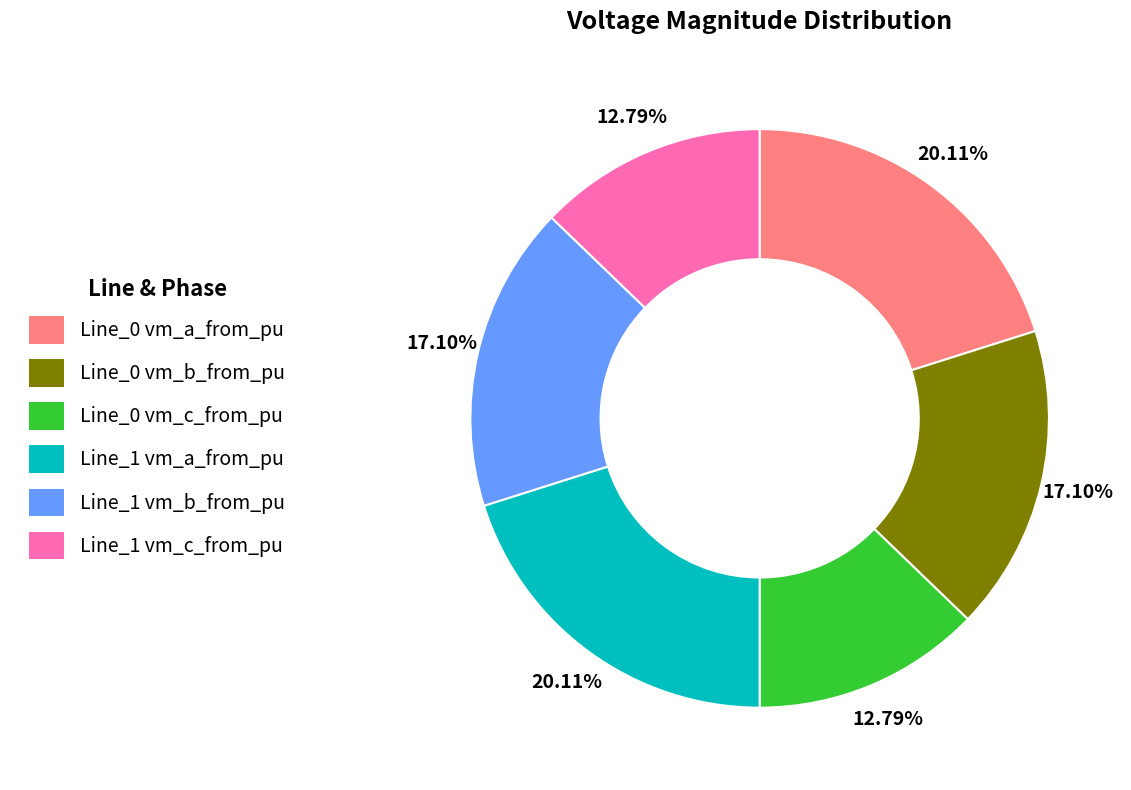

How many segments does this pie chart have?

6